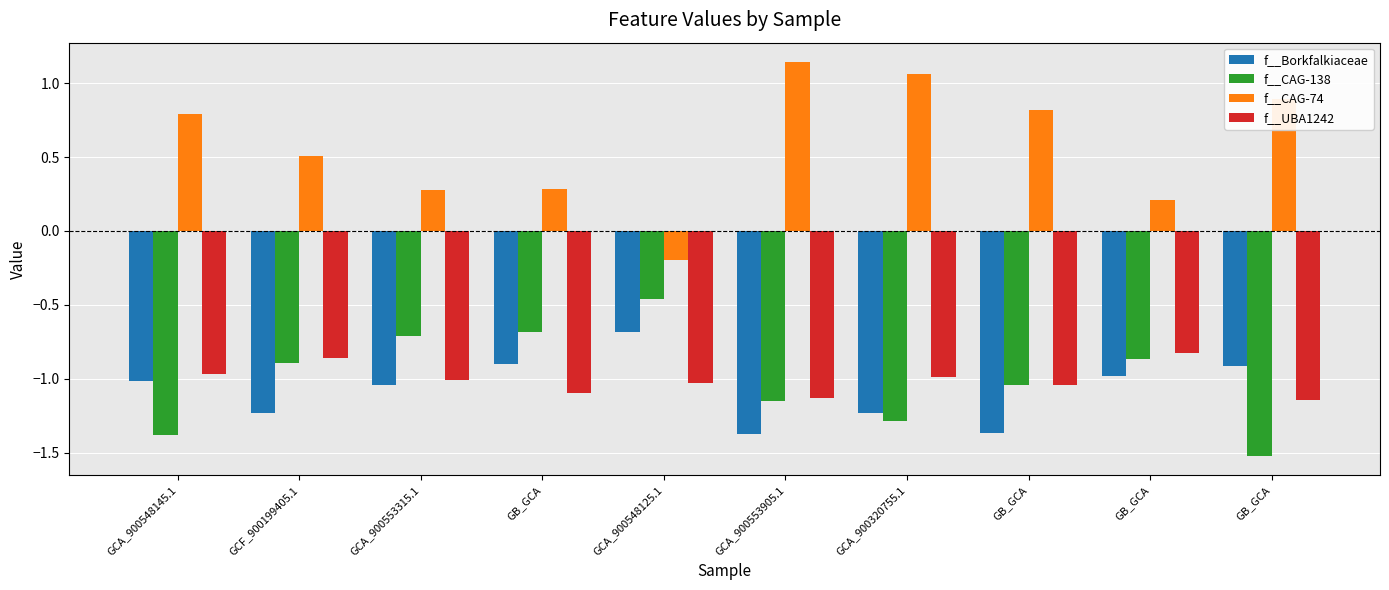

What is the value of the f__CAG-138 bar at the 5th from the left?

-0.5